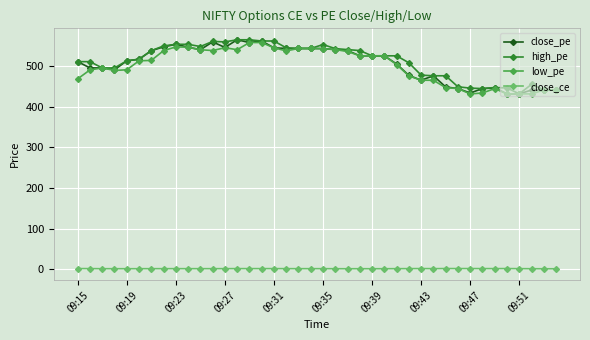

True or false: close_ce and low_pe cross at least once.

False